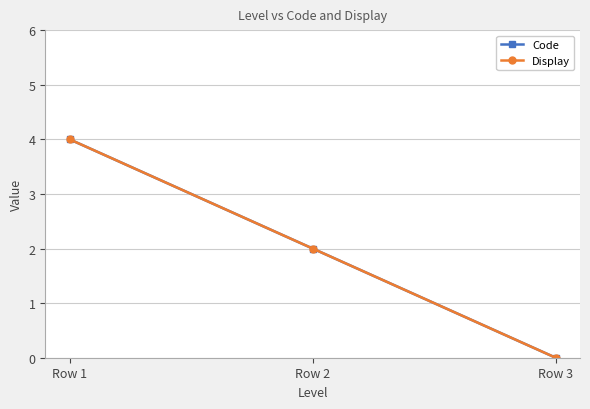

Which series has the largest range (max minus min)?

Code